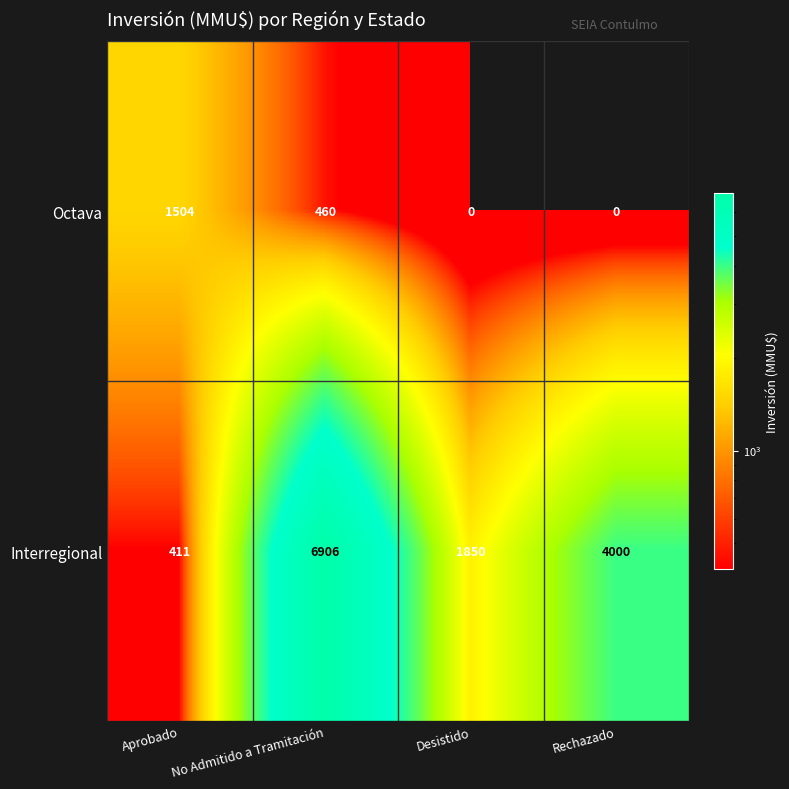

Which series has the widest spread of values?

Interregional